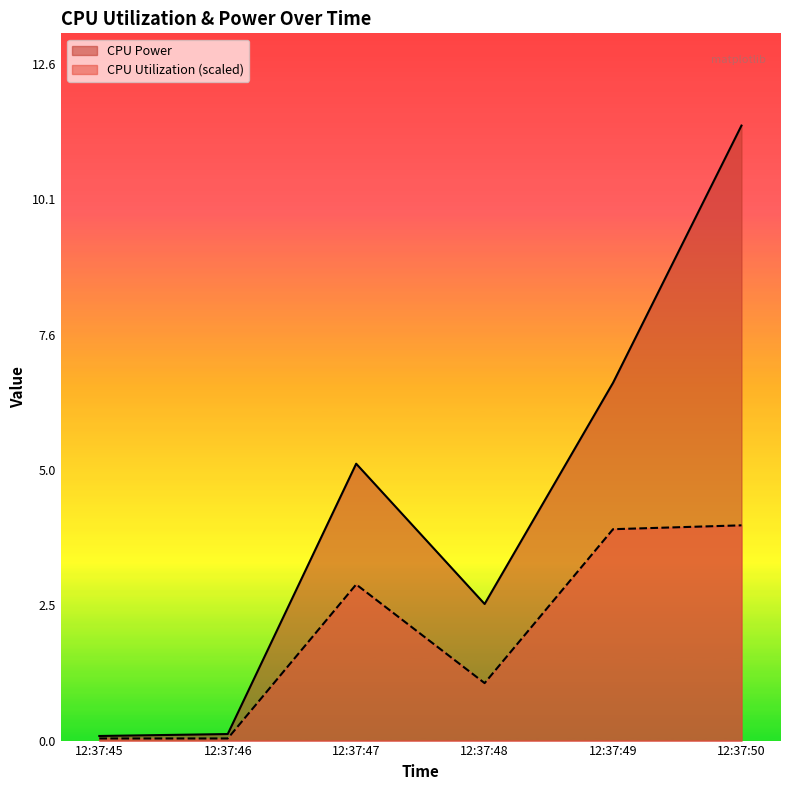

List the series in order of their peak value, lowest first.

CPU Utilization (scaled), CPU Power